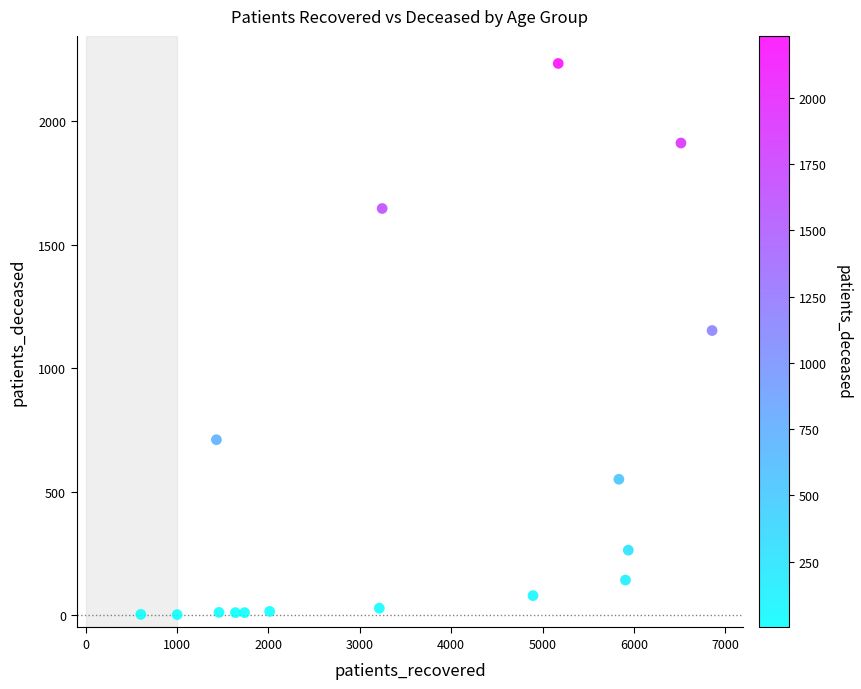

What Y value in the scatter plot is closest to 1117?

1152